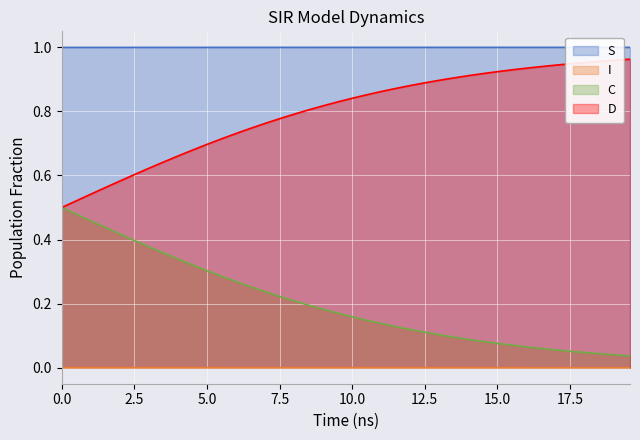

Which series has the largest total across all categories?

S